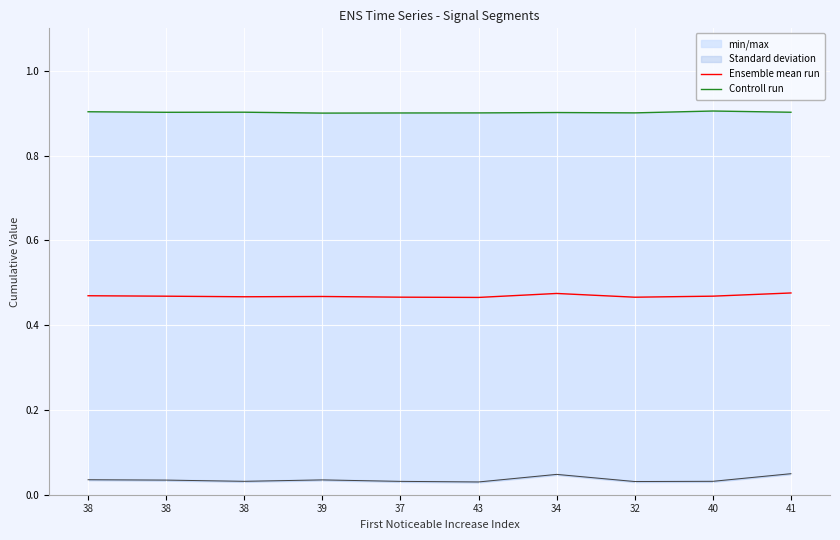

True or false: Ensemble mean run and Controll run cross at least once.

False